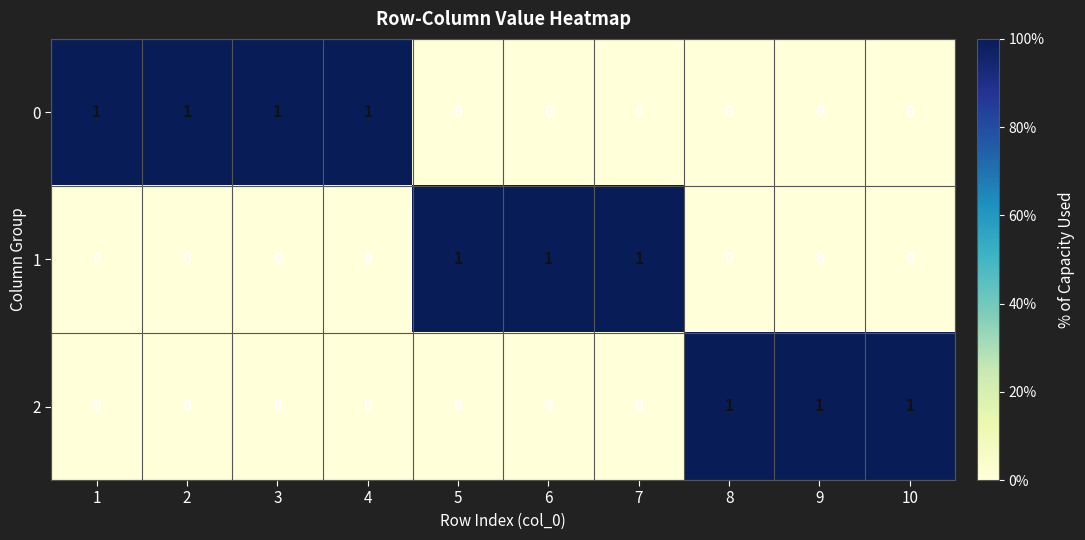

Reading left to right, list all the values displayed in this chart.

0: 1=1	2=1	3=1	4=1	5=0	6=0	7=0	8=0	9=0	10=0
1: 1=0	2=0	3=0	4=0	5=1	6=1	7=1	8=0	9=0	10=0
2: 1=0	2=0	3=0	4=0	5=0	6=0	7=0	8=1	9=1	10=1